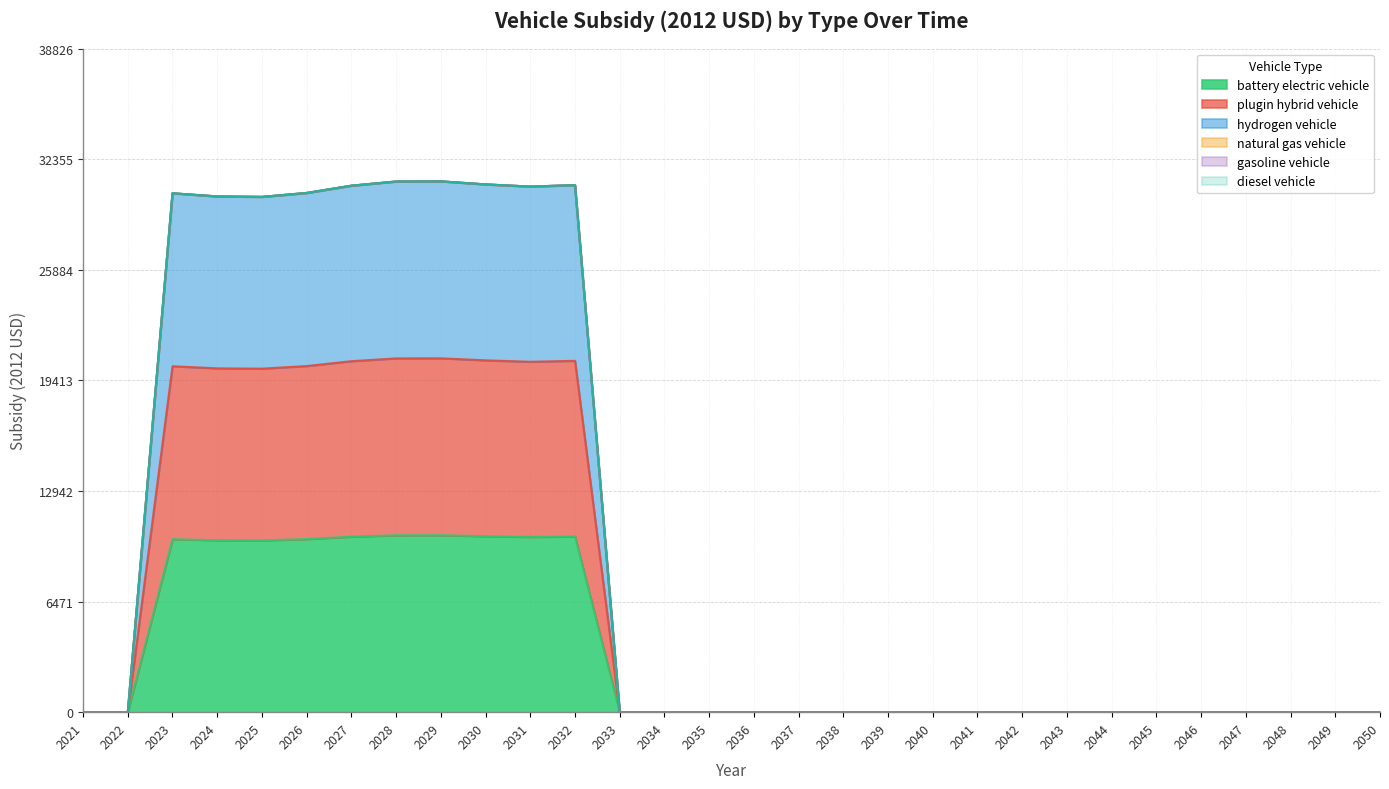

Where is the first local minimum for hydrogen vehicle?

2025